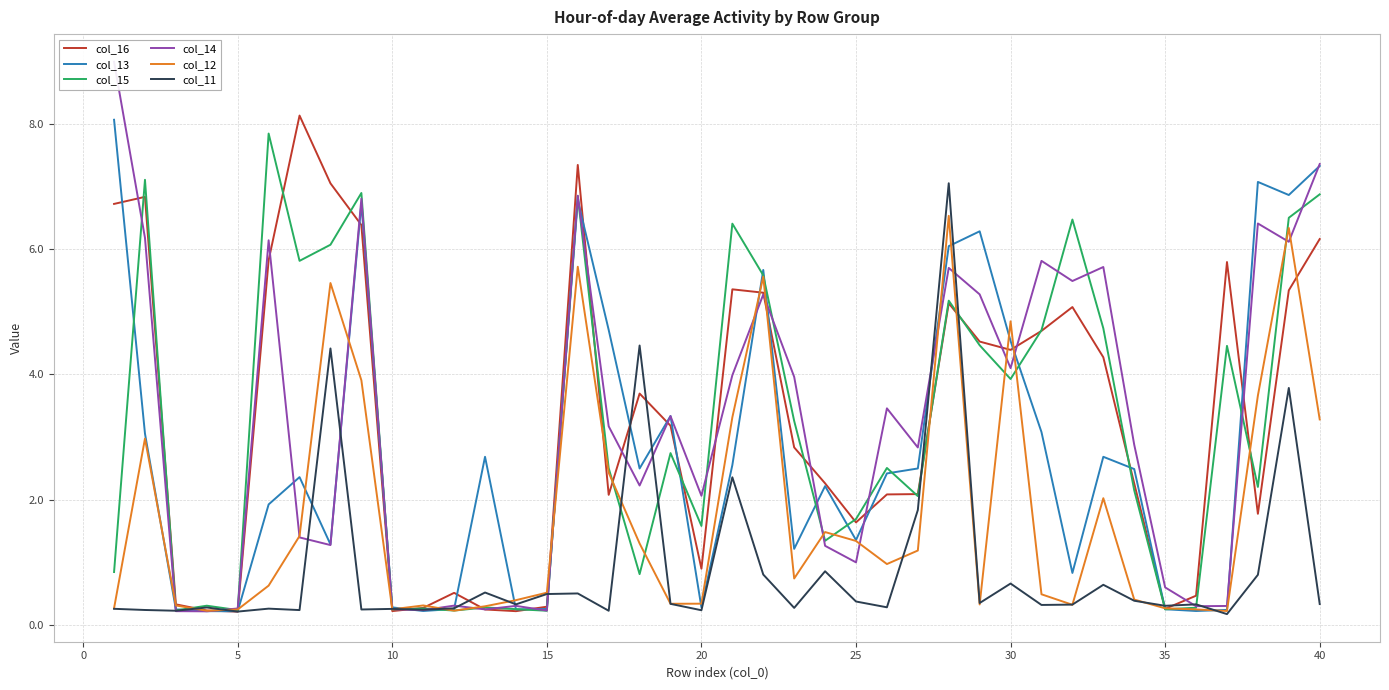

What is the value of the col_11 point at the 34th from the left?

0.4